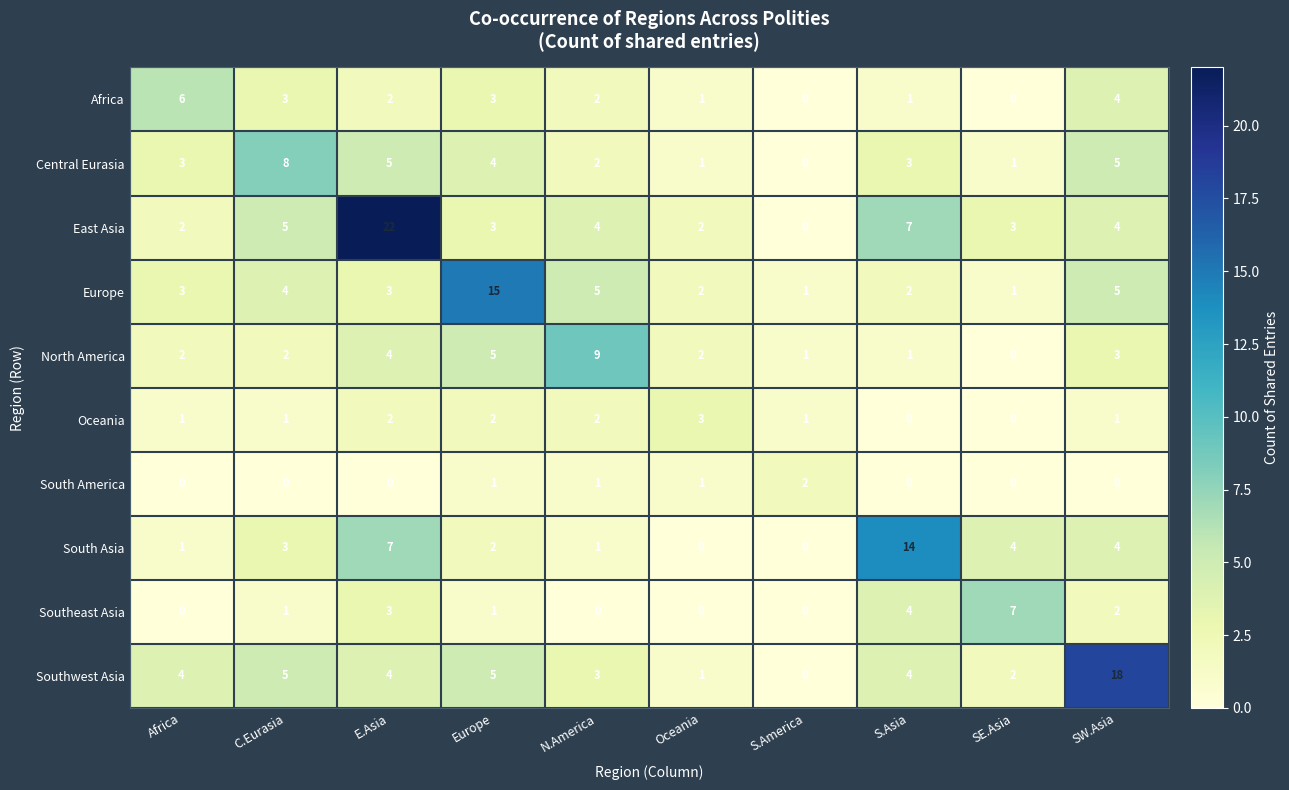

At which label does East Asia first exceed 4?

C.Eurasia